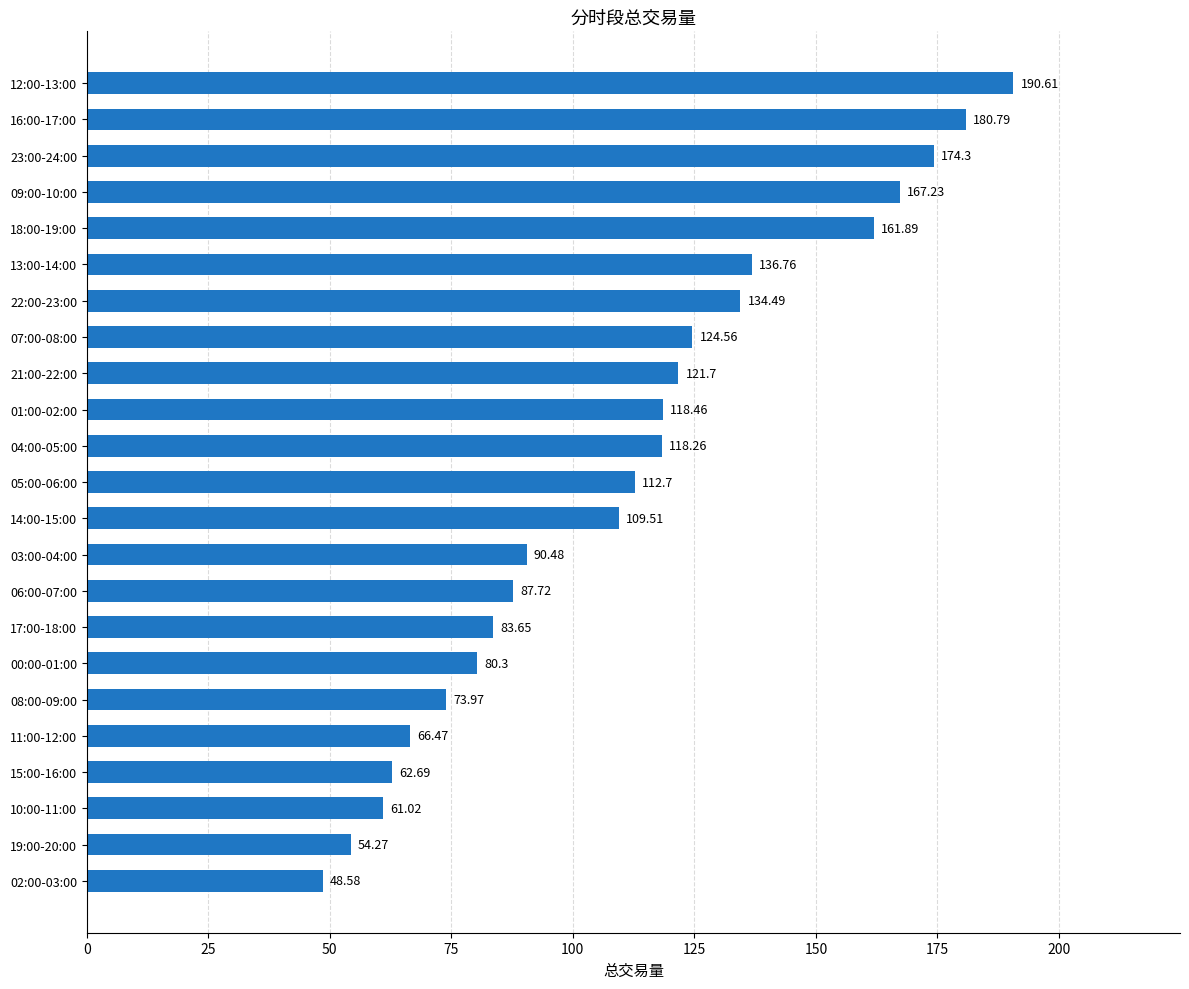

What is the difference between the values at 12:00-13:00 and 22:00-23:00?

56.1